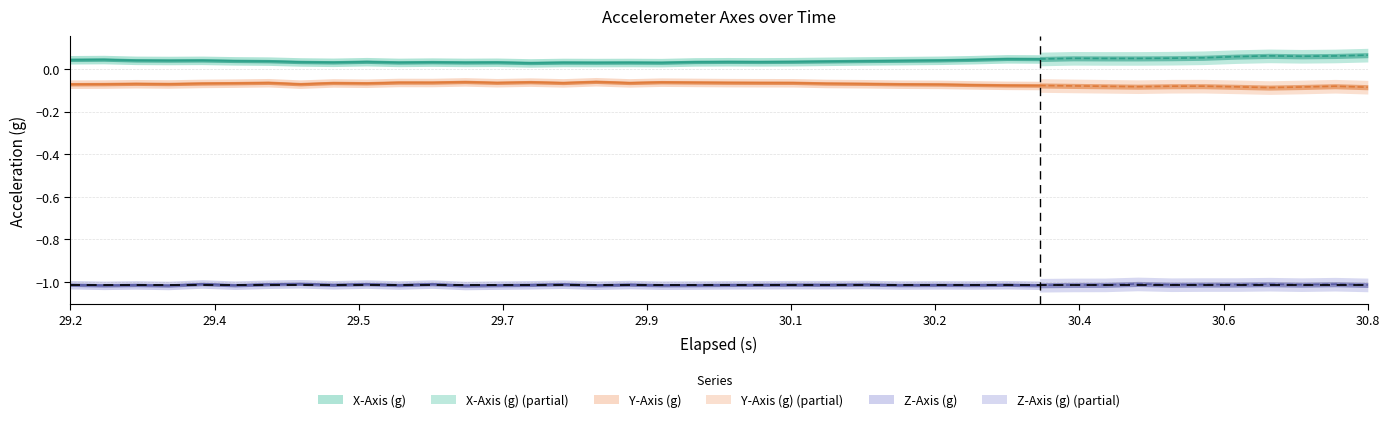

What is the value of the X-Axis (g) point at the 39th from the left?

0.1